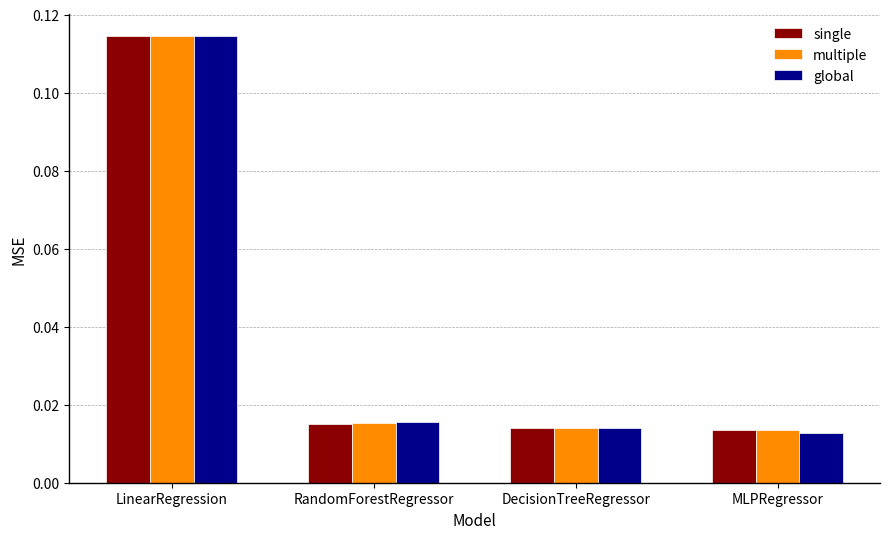

List the series in order of their overall mean, lowest first.

global, single, multiple